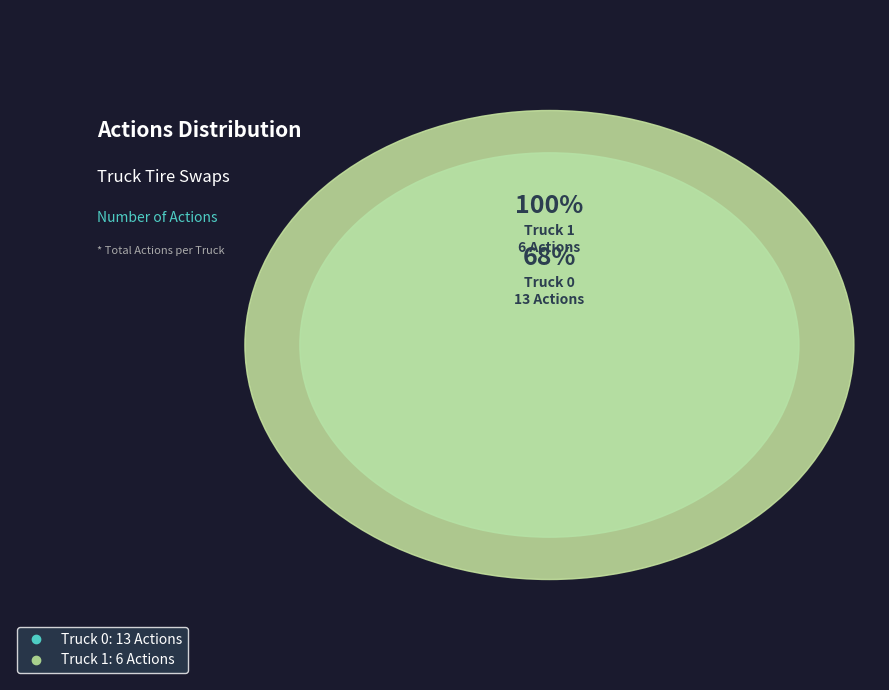

Rank the categories by value from highest to lowest.

Truck 0, Truck 1